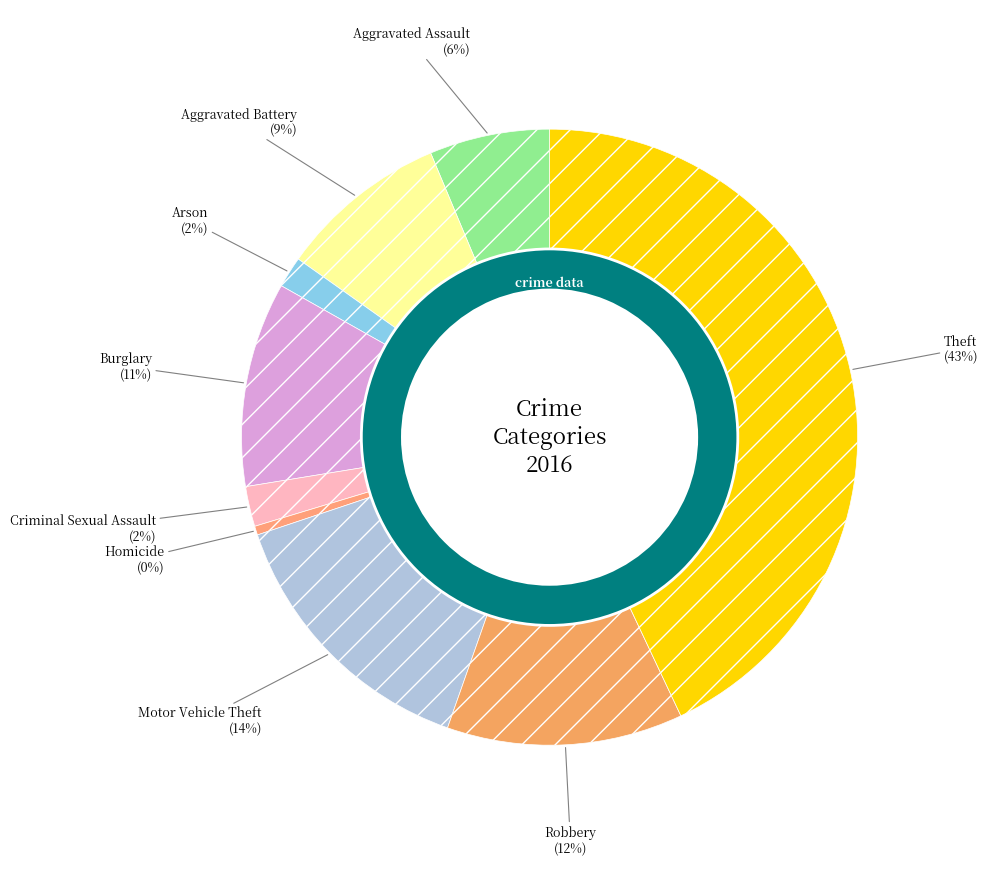

Count the number of slices in the pie.

9